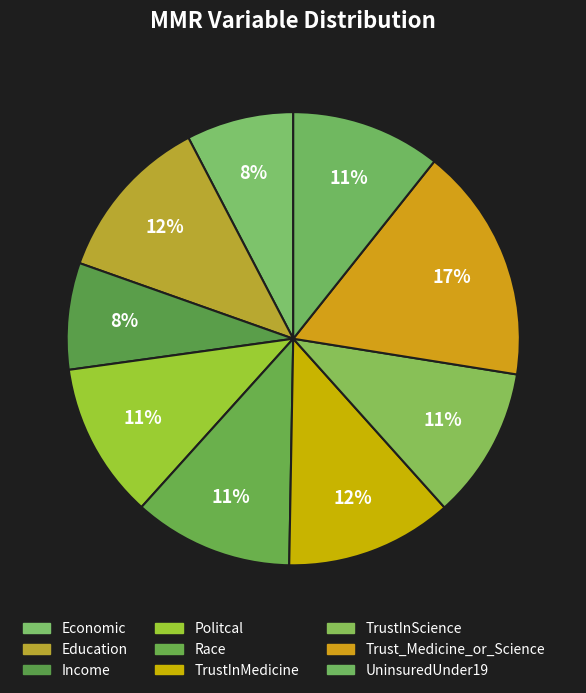

Is there a majority slice in this chart?

No